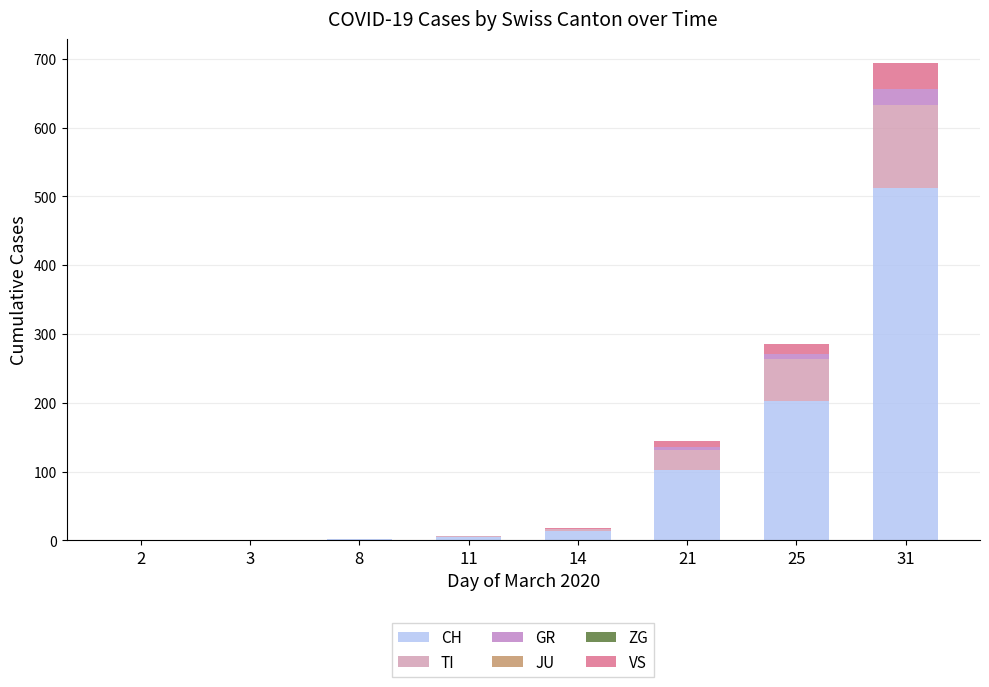

Which series has the widest spread of values?

CH